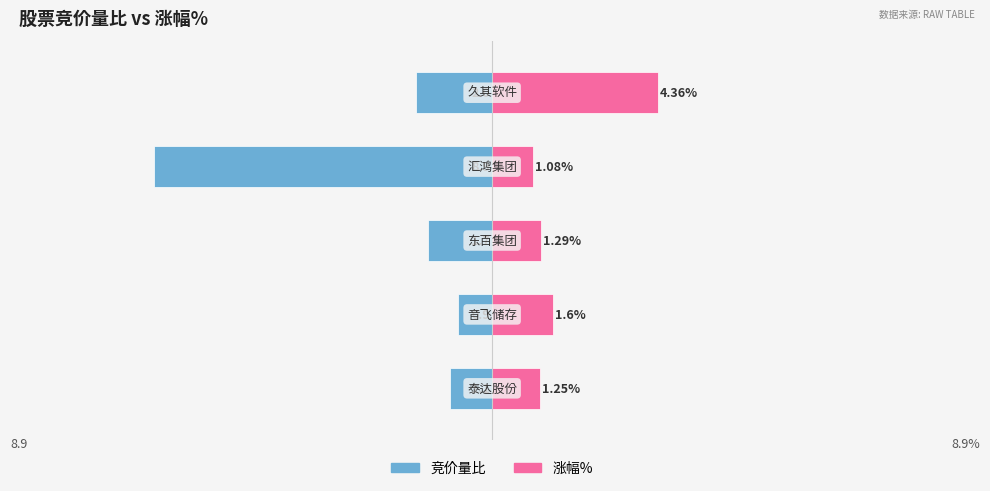

Between 4 and 3, which is larger?

4